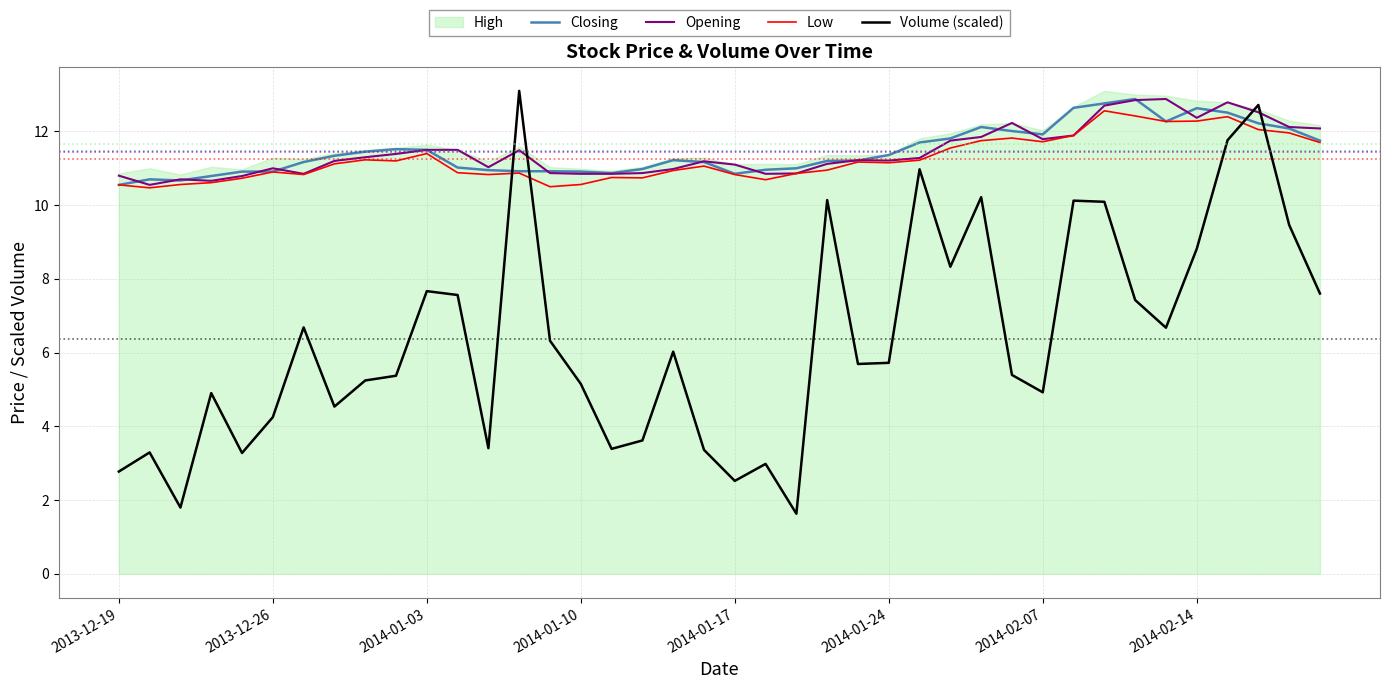

What is the maximum value for Low?

12.6